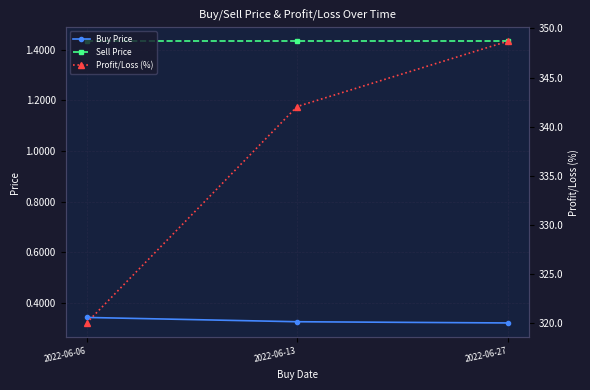

What is the sum of all Buy Price values?

1.0